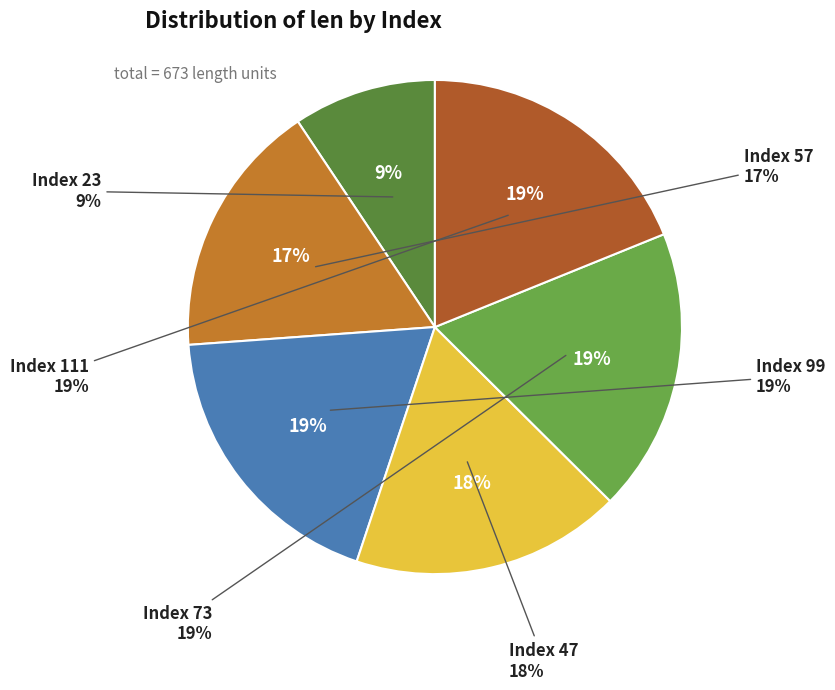

Rank the categories by value from lowest to highest.

23, 57, 47, 73, 99, 111